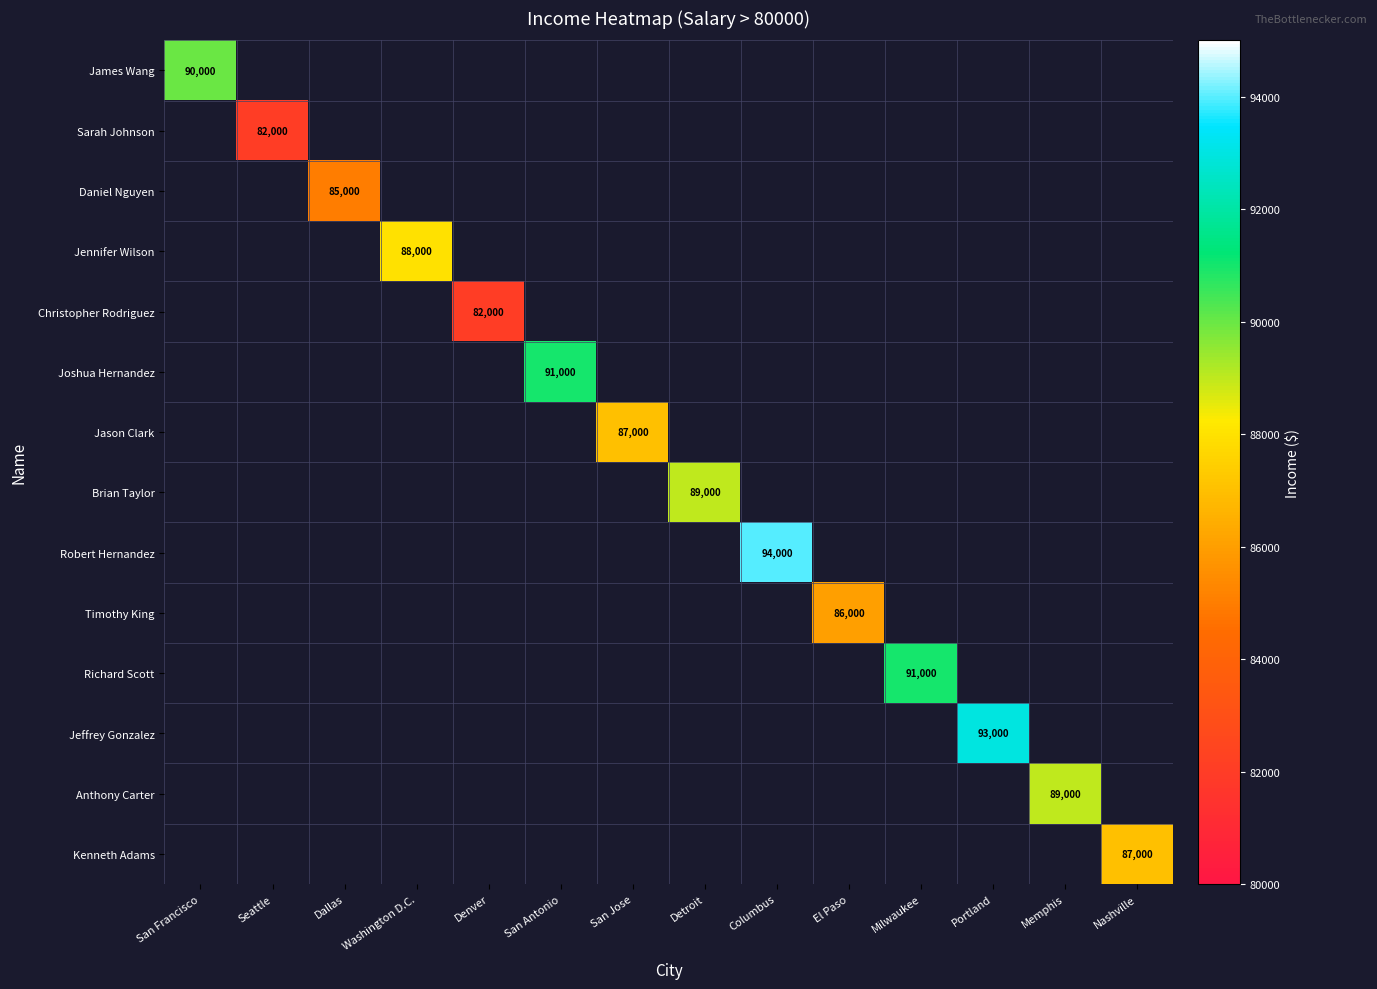

At Portland, list the series in order from smallest to largest.

James Wang, Sarah Johnson, Daniel Nguyen, Jennifer Wilson, Christopher Rodriguez, Joshua Hernandez, Jason Clark, Brian Taylor, Robert Hernandez, Timothy King, Richard Scott, Anthony Carter, Kenneth Adams, Jeffrey Gonzalez